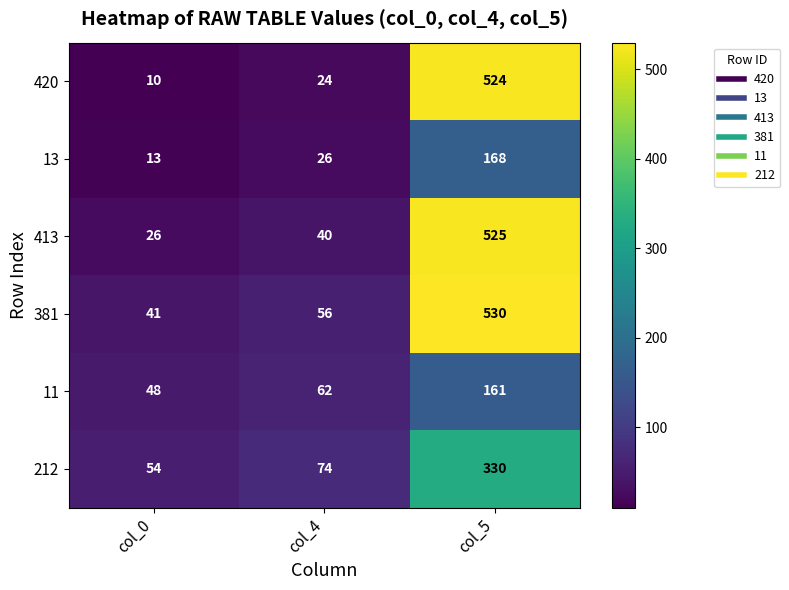

List the series in order of their peak value, highest first.

381, 413, 420, 212, 13, 11